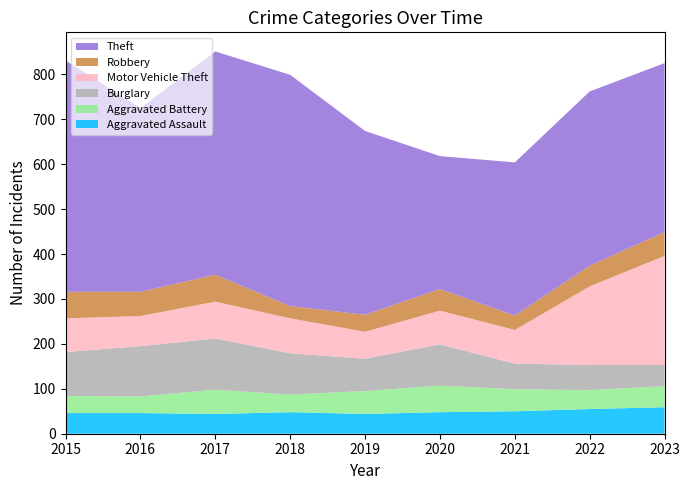

Reading left to right, list all the values displayed in this chart.

Aggravated Assault: 46	46	44	48	44	48	50	55	59
Aggravated Battery: 38	37	54	39	51	59	49	42	47
Burglary: 98	112	114	92	72	92	57	56	47
Motor Vehicle Theft: 75	67	82	78	60	75	75	175	243
Robbery: 59	54	60	27	38	48	32	46	53
Theft: 515	409	497	515	409	296	341	388	376